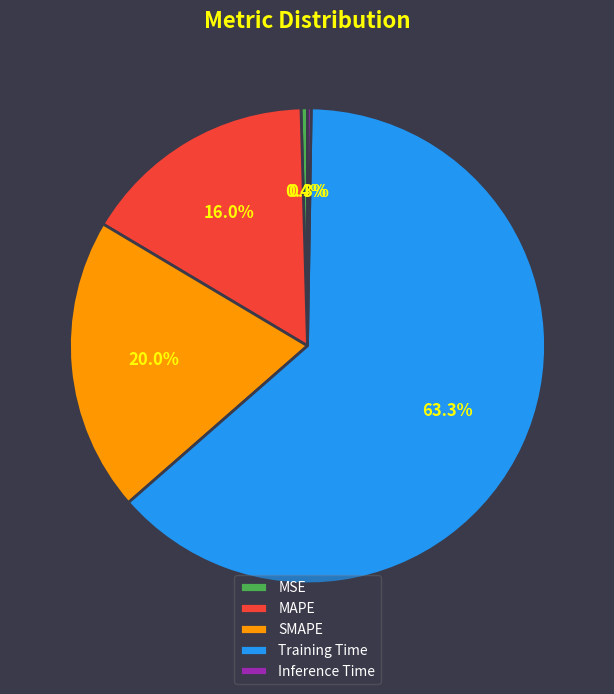

The MSE slice represents 0% of the pie. True or false?

True